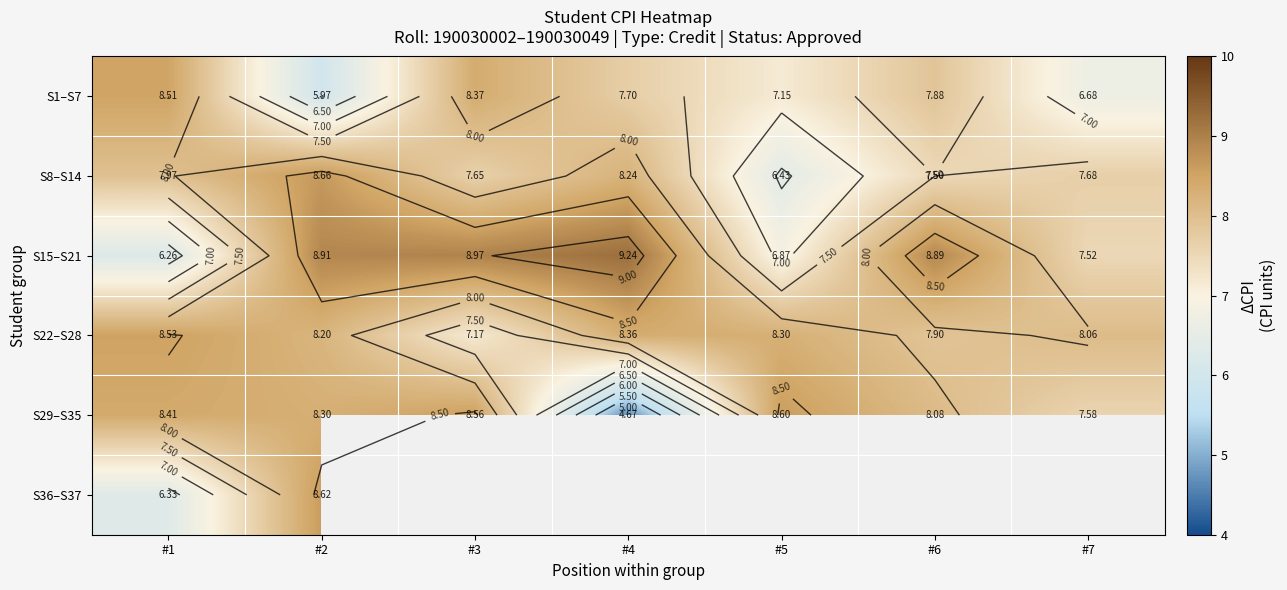

What is the minimum value for S8–S14?

6.4